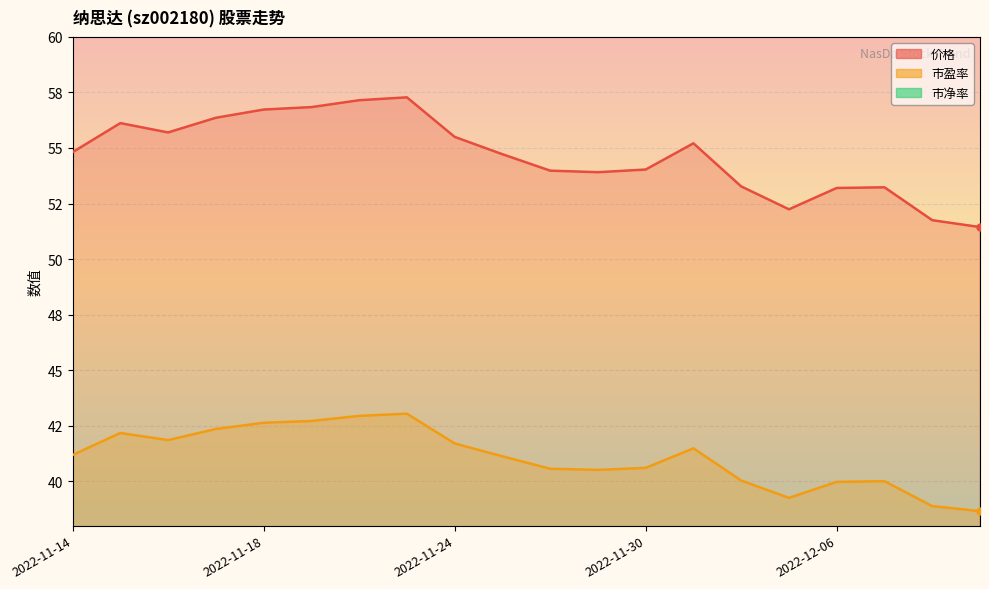

Where does the 价格 series first go above 54?

2022-11-14